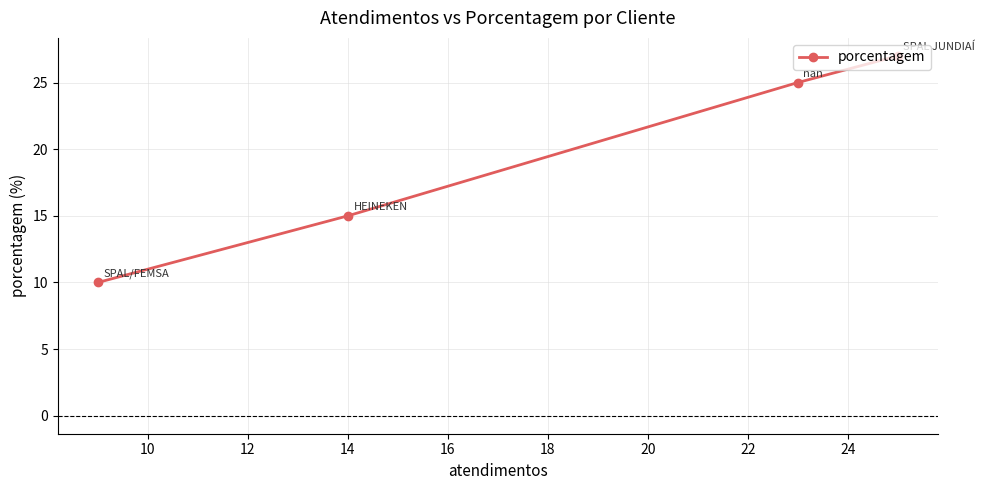

What is the minimum value shown in the chart?

10